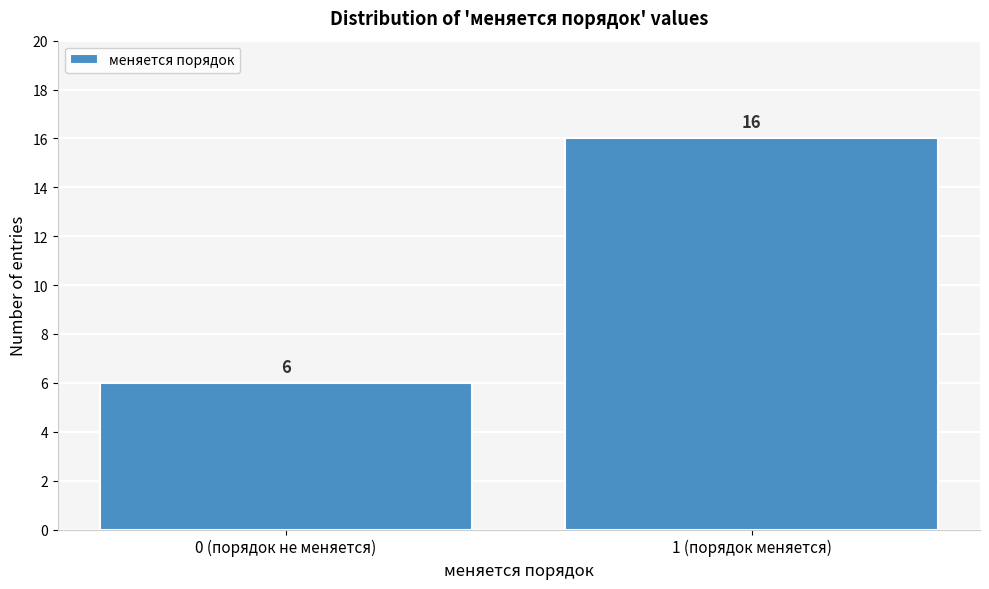

Reading left to right, transcribe all the data shown in this chart.

6	16